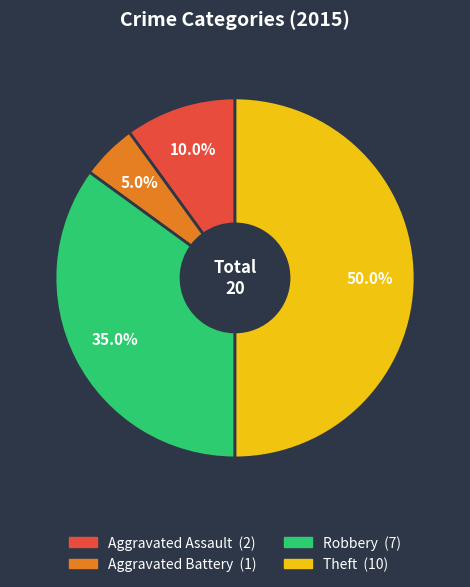

Rank the categories by value from lowest to highest.

Aggravated Battery, Aggravated Assault, Robbery, Theft